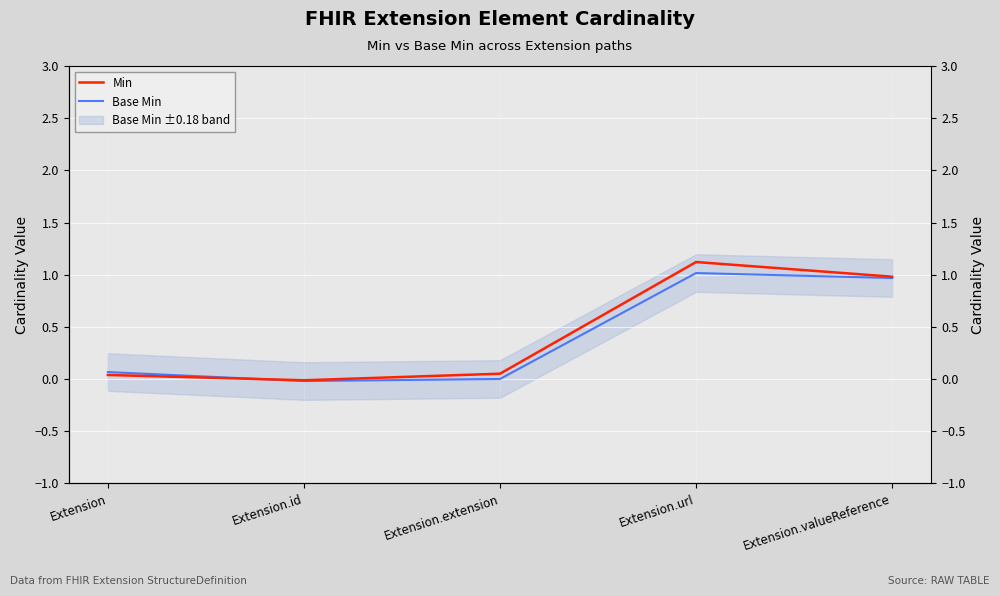

How many interior local peaks does the Base Min series have?

1